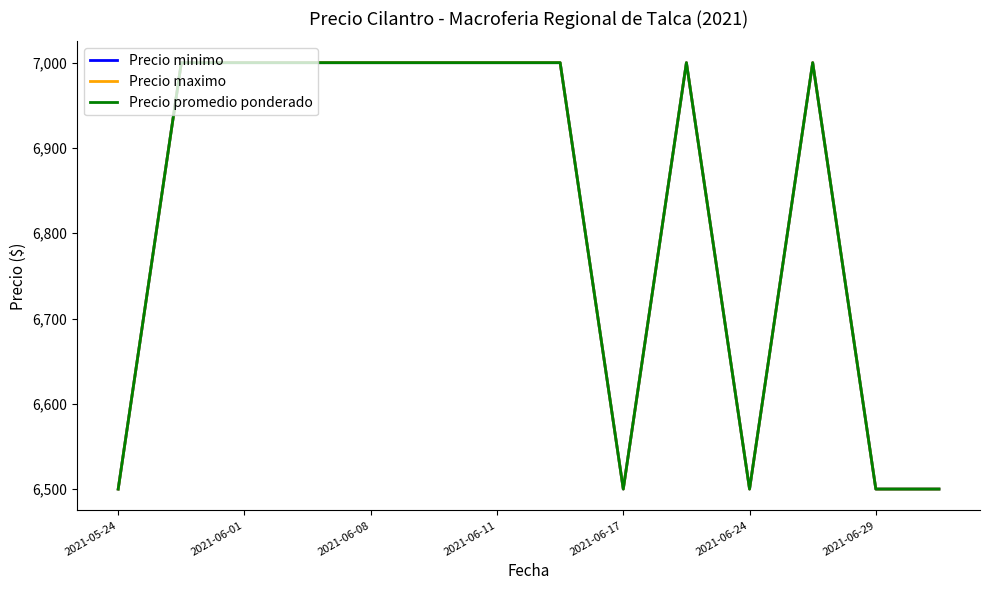

Is this an area chart (filled region under the line)?

No